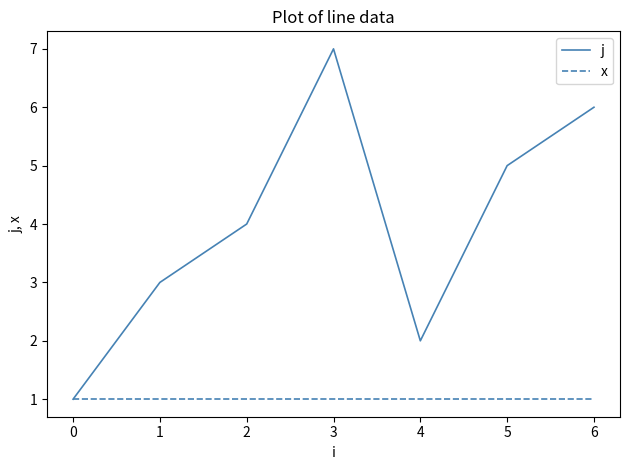

List the labels in order of j value, smallest first.

0, 4, 1, 2, 5, 6, 3